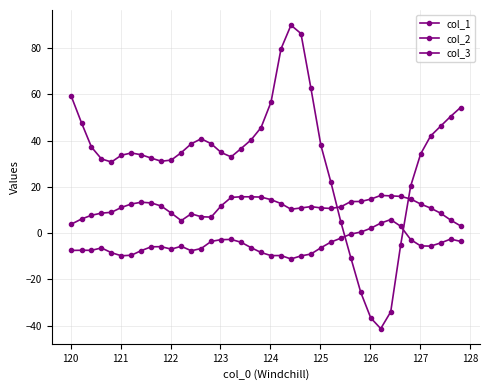

How many categories are shown in the chart?

40